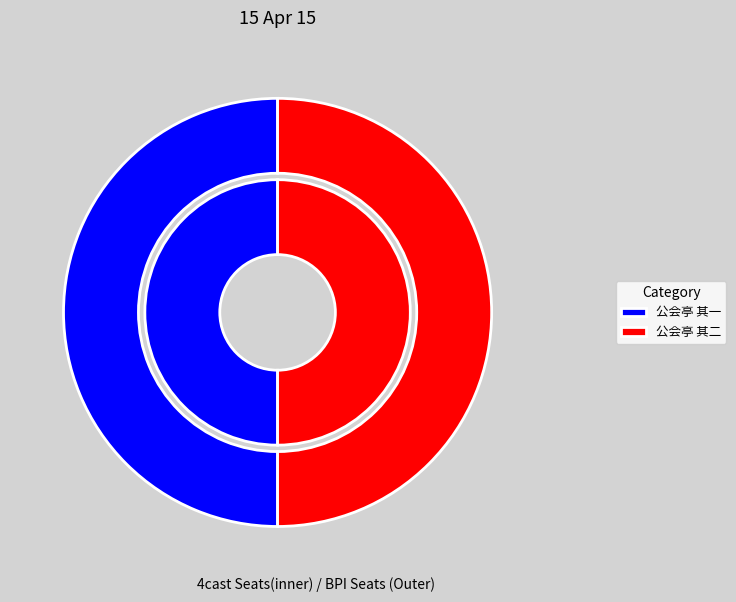

To the nearest percent, what is the combined percentage of 公会亭 其二 and 公会亭 其一?

100%